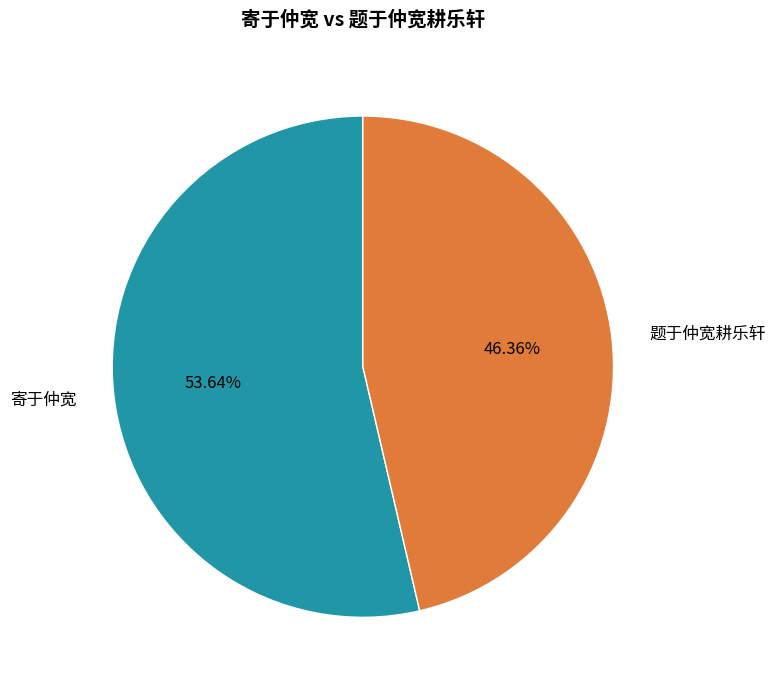

Does 寄于仲宽 represent more than half of the total?

Yes